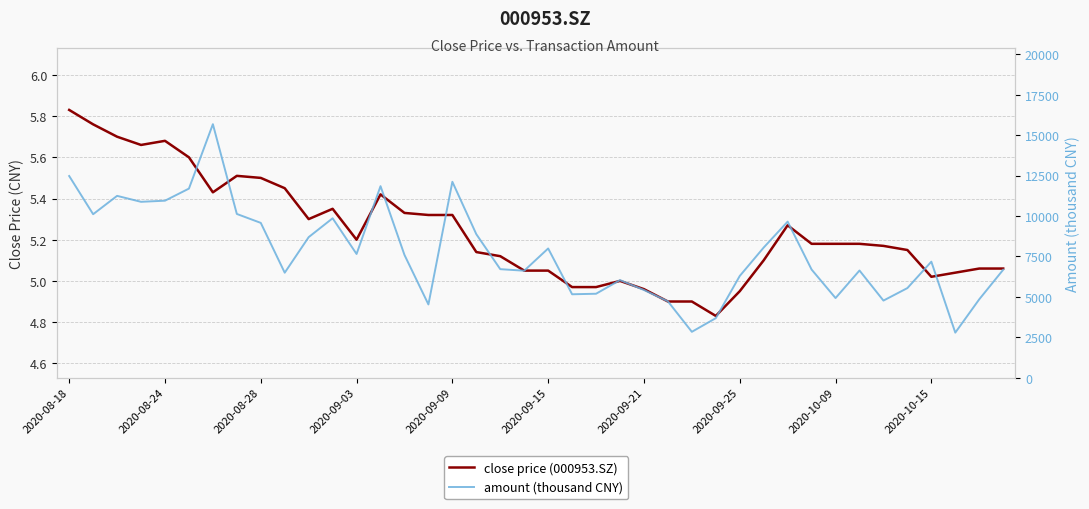

Reading left to right, list all the values displayed in this chart.

close price (000953.SZ): 5.8	5.8	5.7	5.7	5.7	5.6	5.4	5.5	5.5	5.5	5.3	5.3	5.2	5.4	5.3	5.3	5.3	5.1	5.1	5.0	5.0	5.0	5.0	5.0	5.0	4.9	4.9	4.8	5.0	5.1	5.3	5.2	5.2	5.2	5.2	5.2	5.0	5.0	5.1	5.1
amount (thousand CNY): 12469.9	10108.9	11243.6	10875.3	10944.9	11692.2	15674.2	10125.0	9572.3	6492.8	8691.4	9858.1	7650.4	11842.7	7591.0	4530.9	12112.8	8873.0	6711.7	6615.7	7991.3	5159.3	5192.0	6035.7	5422.2	4722.6	2838.1	3682.8	6290.9	8048.4	9649.8	6687.9	4925.2	6628.4	4769.1	5541.5	7174.4	2787.6	4847.6	6675.1